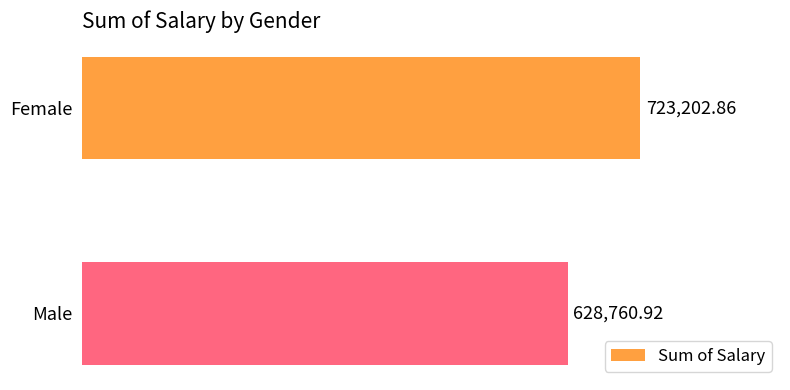

What is the label of the 1st bar from the bottom?

Male